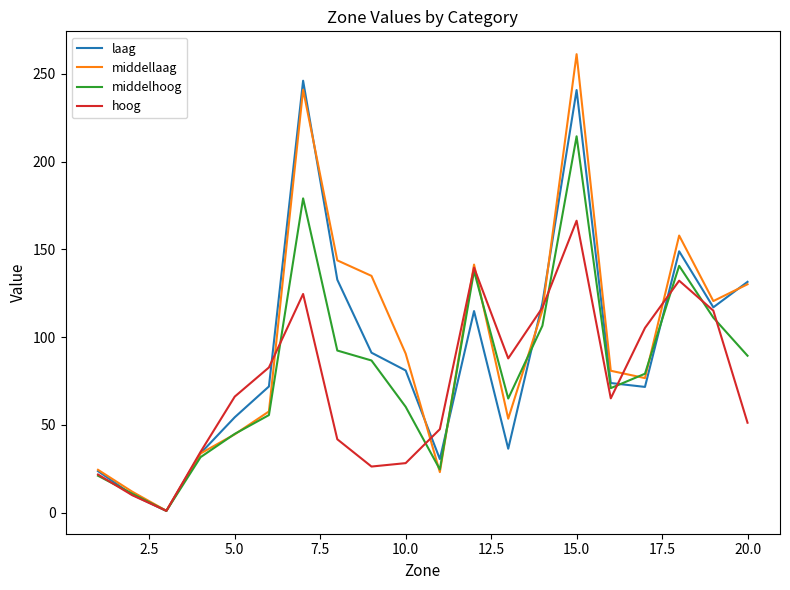

What is the maximum value for hoog?

166.3